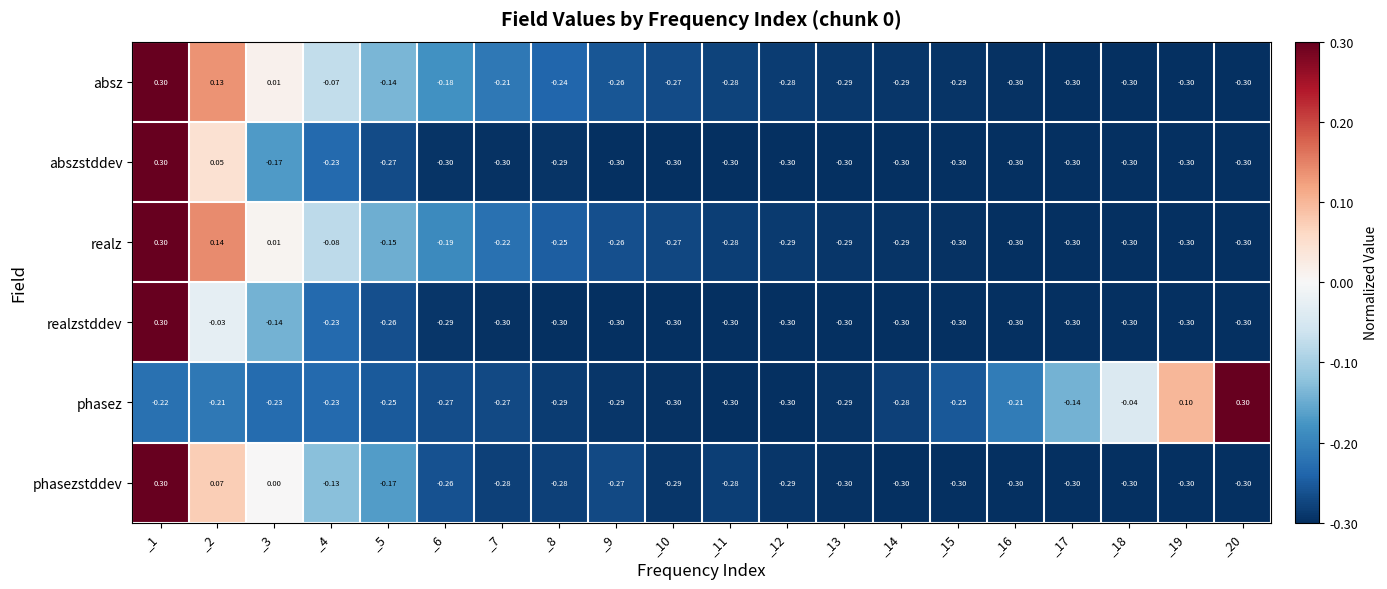

Which series changed the most between _17 and _19?

phasez